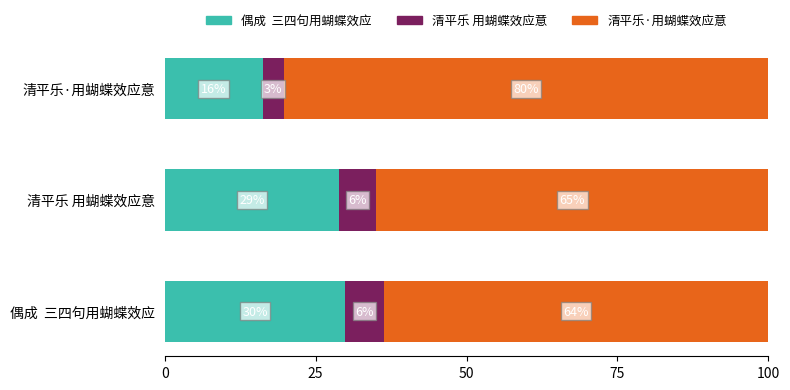

What is the total value across all series at 清平乐 用蝴蝶效应意?

100.0